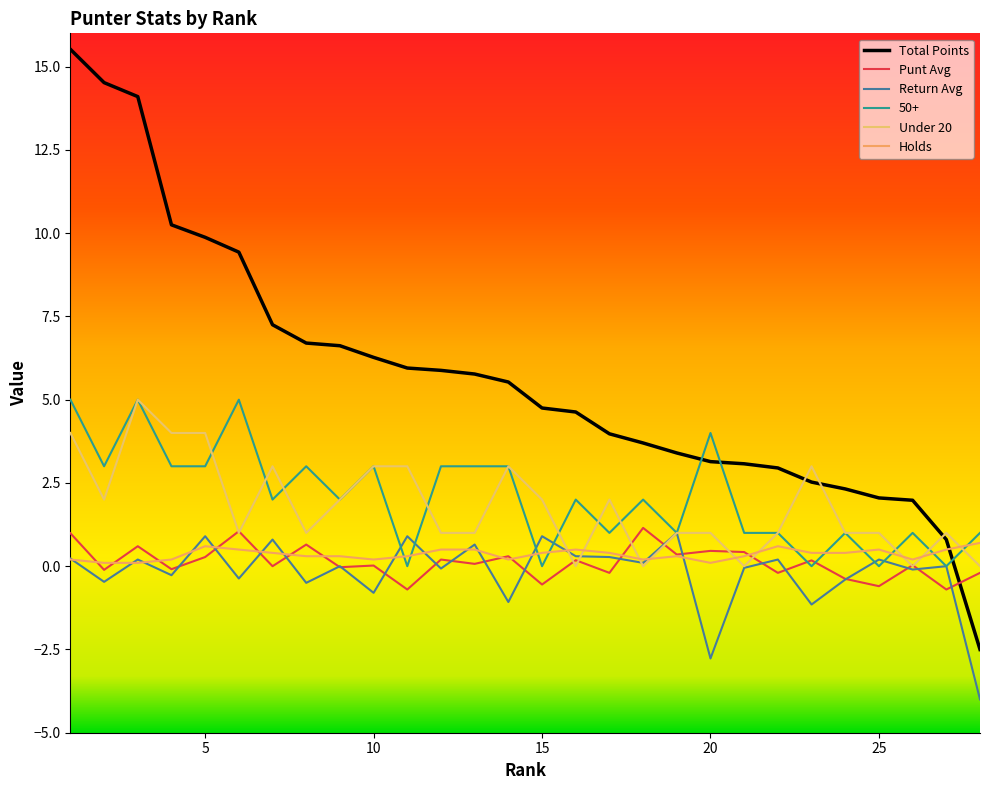

How many lines are shown in the chart?

6